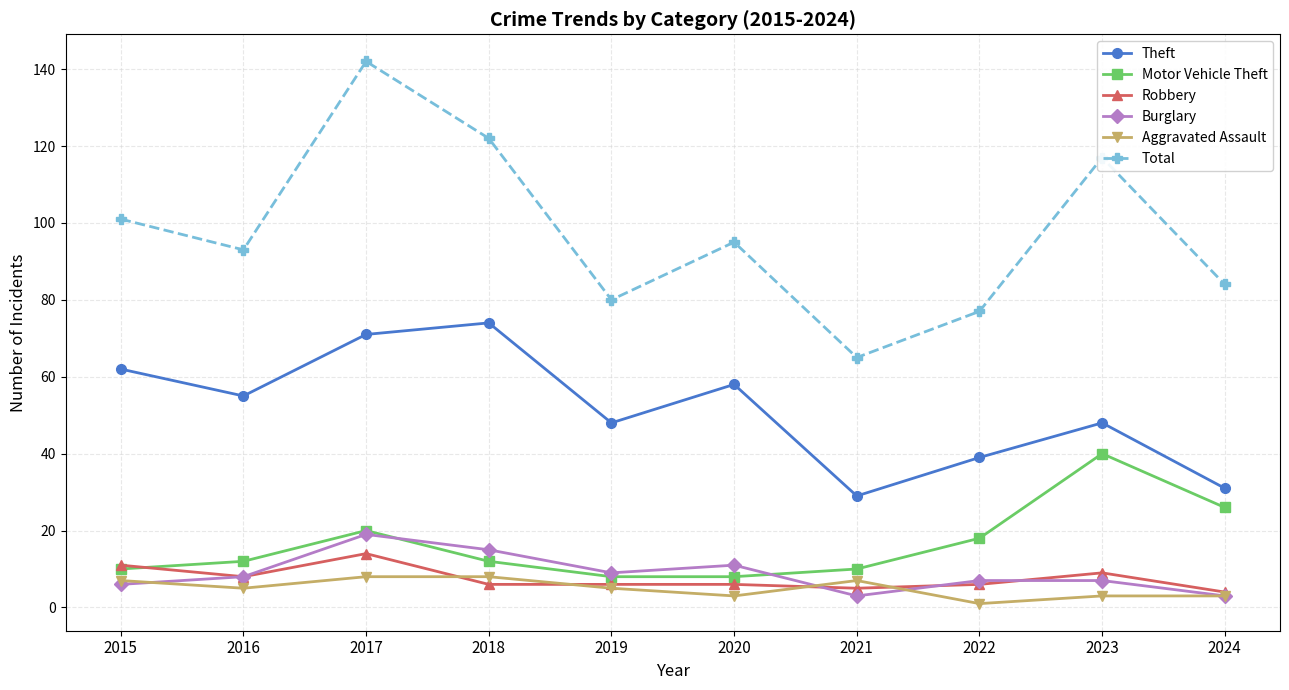

What is the difference between the maximum and minimum values in the Motor Vehicle Theft series?

32